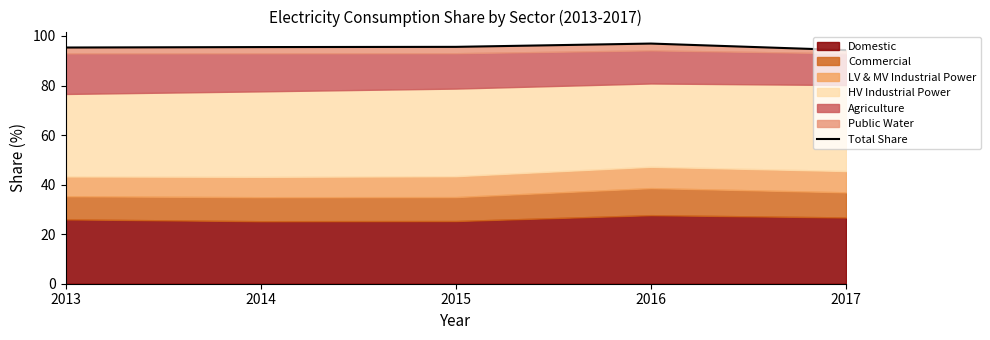

Reading left to right, transcribe all the data shown in this chart.

95.3	95.5	95.6	96.9	94.3